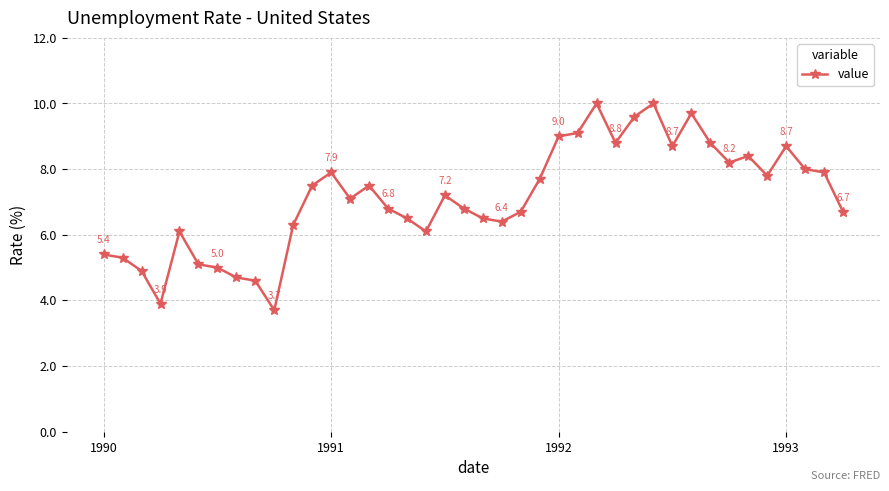

What is the minimum value shown in the chart?

3.7